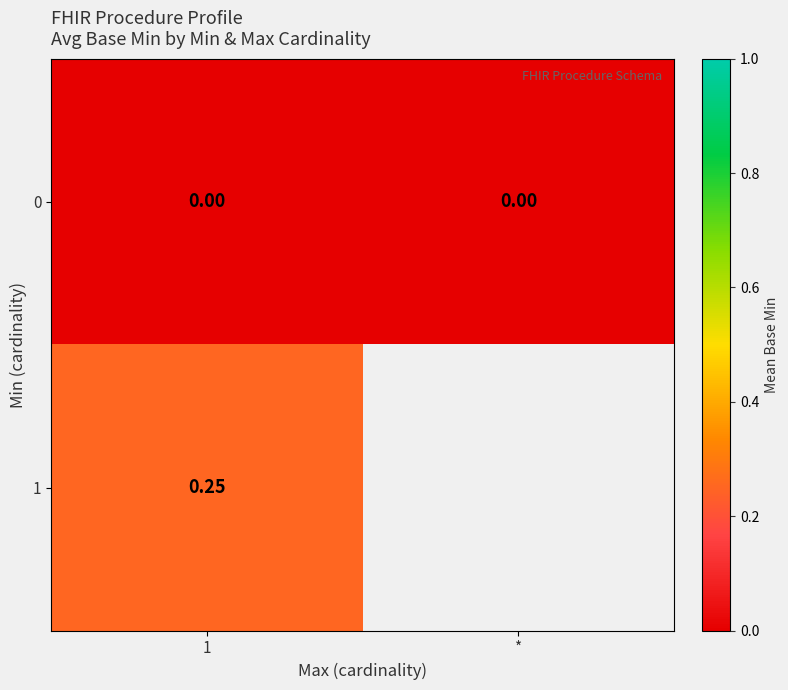

Rank the series by their maximum value, from lowest to highest.

0, 1